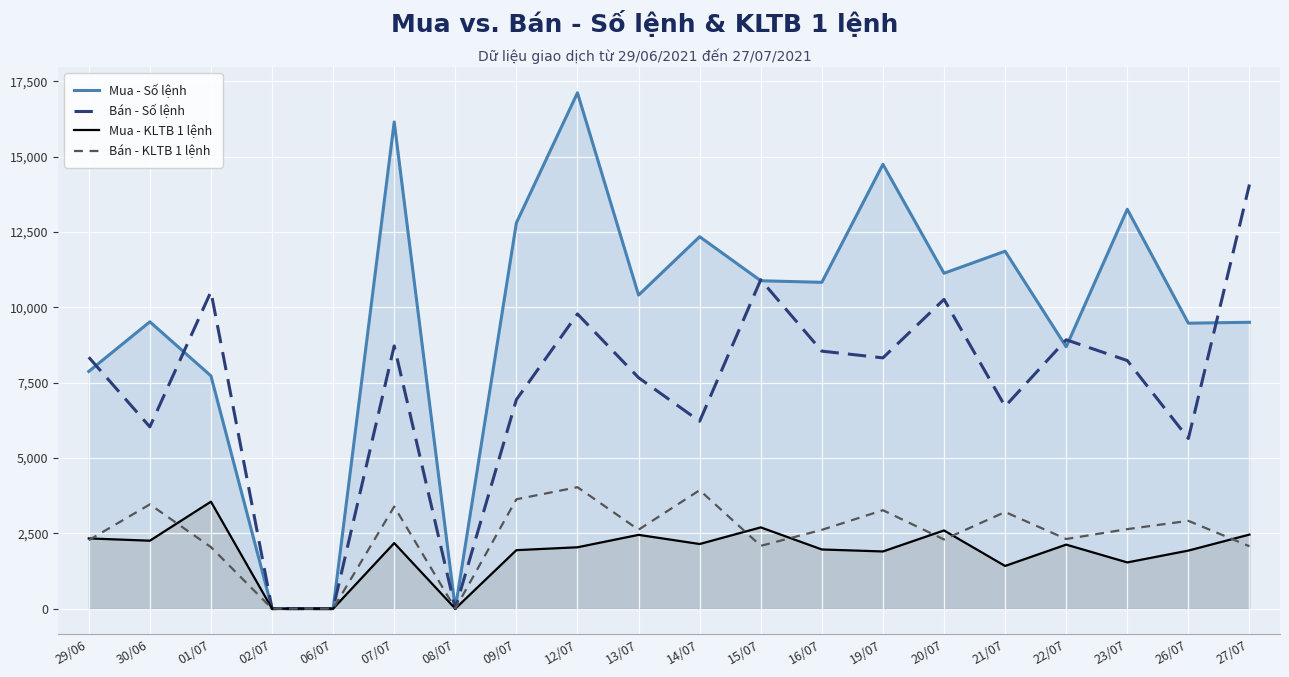

Which series has the widest spread of values?

Mua - Số lệnh